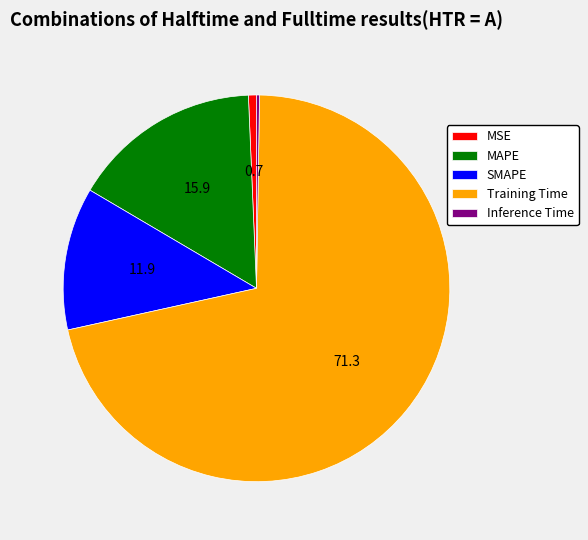

Which slice represents more than half of the pie?

Training Time